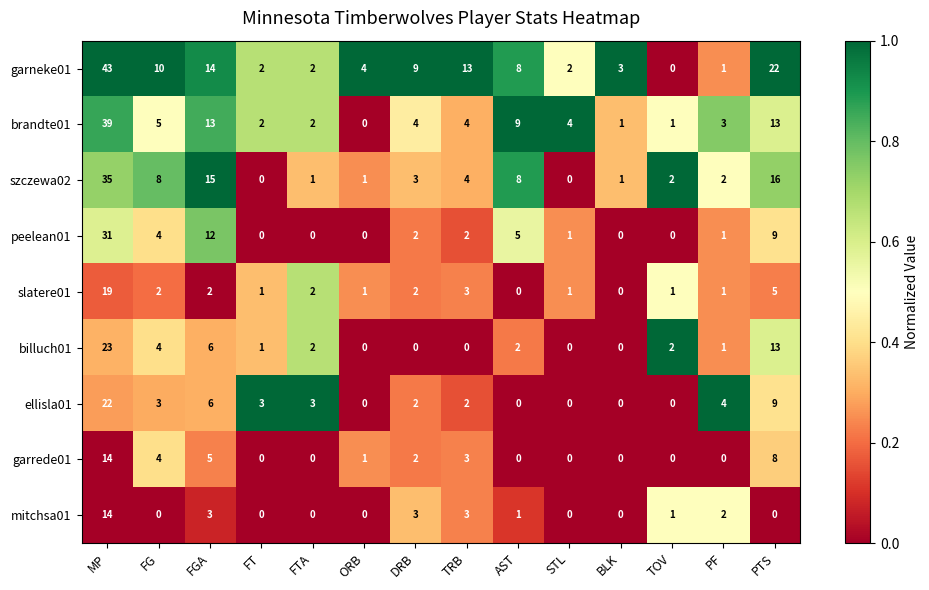

At which label is garrede01 closest to 7?

PTS